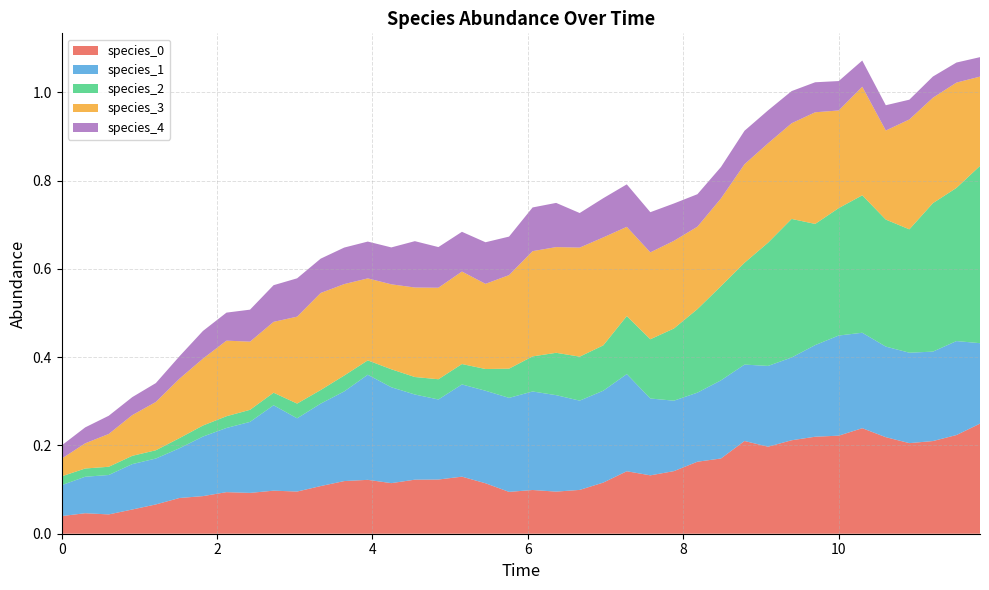

Reading left to right, extract all data points from this chart.

species_0: 0.0	0.0	0.0	0.1	0.1	0.1	0.1	0.1	0.1	0.1	0.1	0.1	0.1	0.1	0.1	0.1	0.1	0.1	0.1	0.1	0.1	0.1	0.1	0.1	0.1	0.1	0.1	0.2	0.2	0.2	0.2	0.2	0.2	0.2	0.2	0.2	0.2	0.2	0.2	0.2
species_1: 0.1	0.1	0.1	0.1	0.1	0.1	0.1	0.1	0.2	0.2	0.2	0.2	0.2	0.2	0.2	0.2	0.2	0.2	0.2	0.2	0.2	0.2	0.2	0.2	0.2	0.2	0.2	0.2	0.2	0.2	0.2	0.2	0.2	0.2	0.2	0.2	0.2	0.2	0.2	0.2
species_2: 0.0	0.0	0.0	0.0	0.0	0.0	0.0	0.0	0.0	0.0	0.0	0.0	0.0	0.0	0.0	0.0	0.0	0.0	0.0	0.1	0.1	0.1	0.1	0.1	0.1	0.1	0.2	0.2	0.2	0.2	0.3	0.3	0.3	0.3	0.3	0.3	0.3	0.3	0.3	0.4
species_3: 0.0	0.1	0.1	0.1	0.1	0.1	0.2	0.2	0.2	0.2	0.2	0.2	0.2	0.2	0.2	0.2	0.2	0.2	0.2	0.2	0.2	0.2	0.2	0.2	0.2	0.2	0.2	0.2	0.2	0.2	0.2	0.2	0.3	0.2	0.2	0.2	0.2	0.2	0.2	0.2
species_4: 0.0	0.0	0.0	0.0	0.0	0.1	0.1	0.1	0.1	0.1	0.1	0.1	0.1	0.1	0.1	0.1	0.1	0.1	0.1	0.1	0.1	0.1	0.1	0.1	0.1	0.1	0.1	0.1	0.1	0.1	0.1	0.1	0.1	0.1	0.1	0.1	0.0	0.0	0.0	0.0